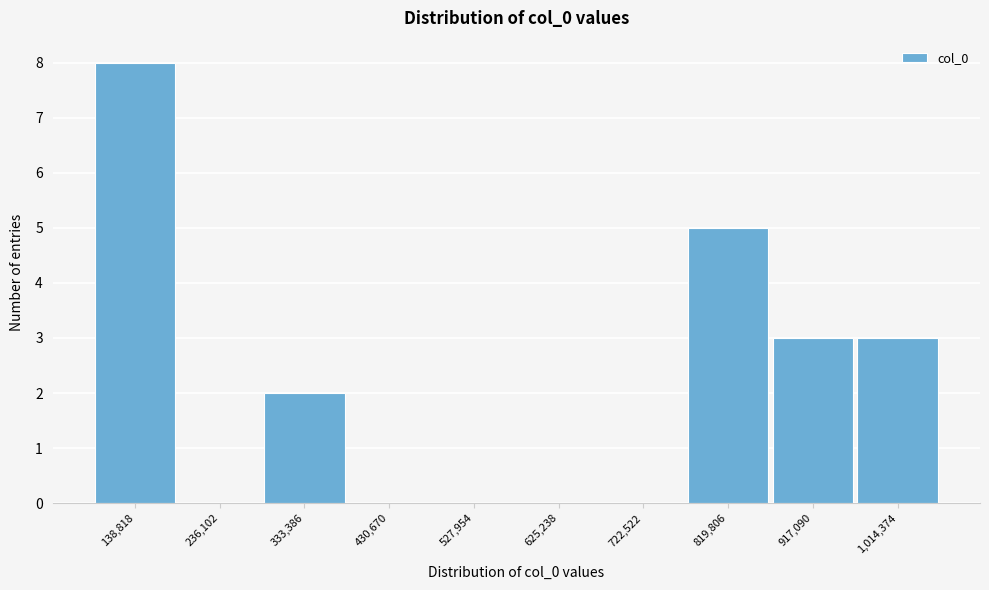

Reading left to right, extract all data points from this chart.

138,818=8	236,102=0	333,386=2	430,670=0	527,954=0	625,238=0	722,522=0	819,806=5	917,090=3	1,014,374=3